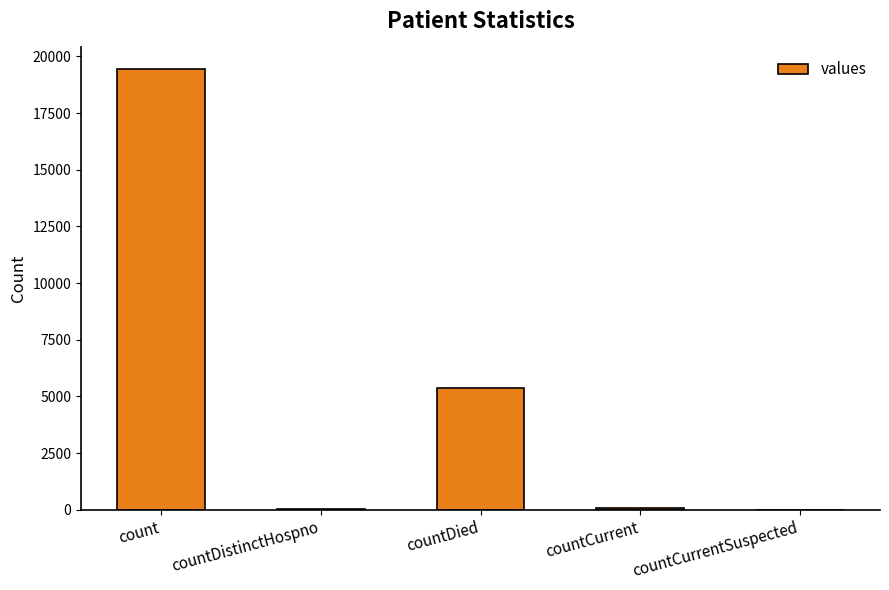

The value at countCurrentSuspected is 11165. True or false?

False